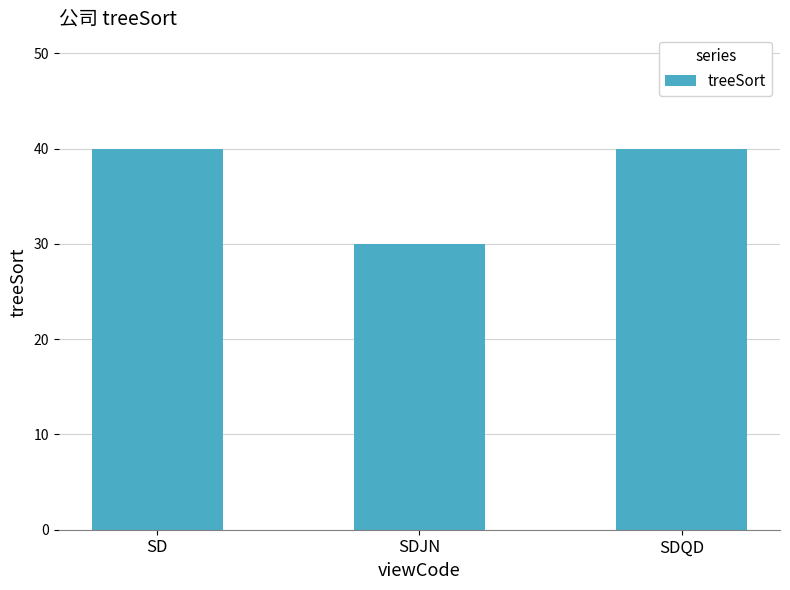

Are the bars horizontal?

No